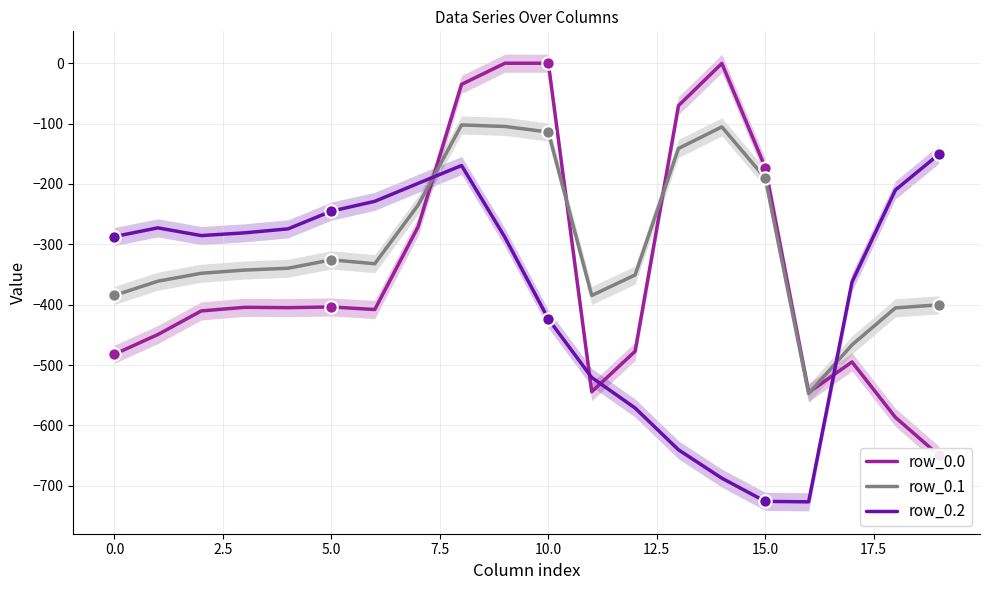

Which series contains the lowest Y value?

row_0.2